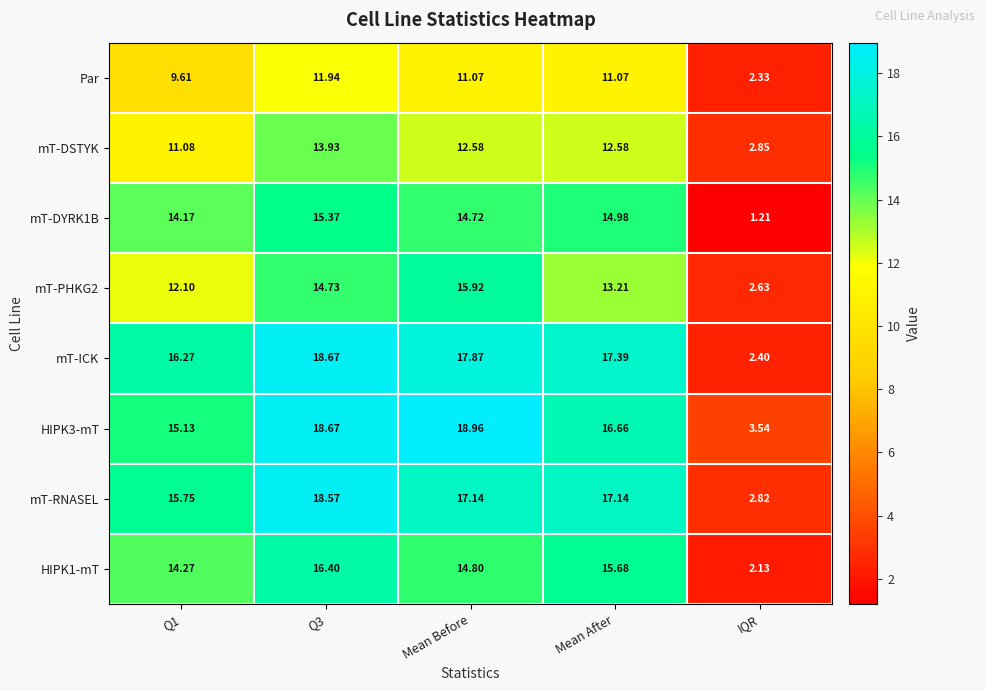

At which category does the chart reach its minimum across all series?

IQR